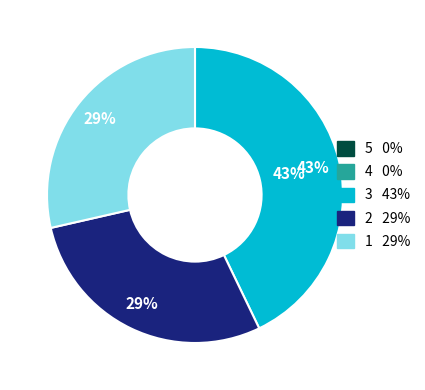

To the nearest percent, what is the difference between the largest and smallest slice percentages?

43%